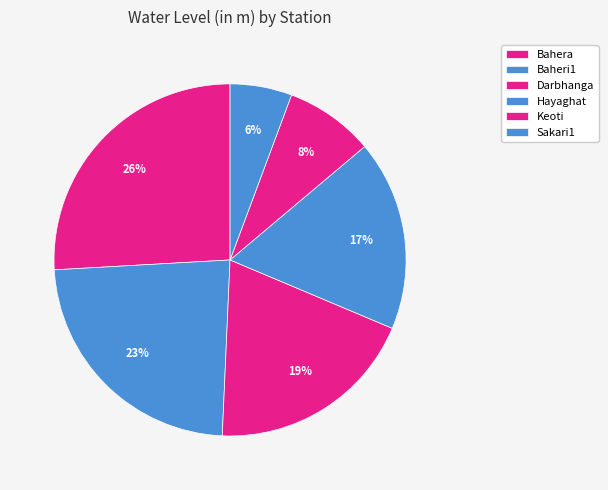

To the nearest percent, what is the difference between the largest and smallest slice percentages?

20%